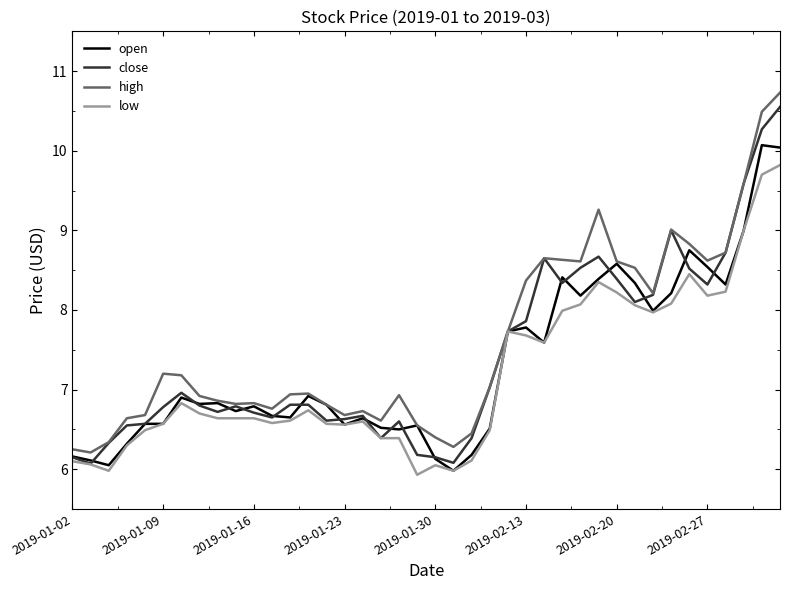

What is the highest value of the open series?

10.1